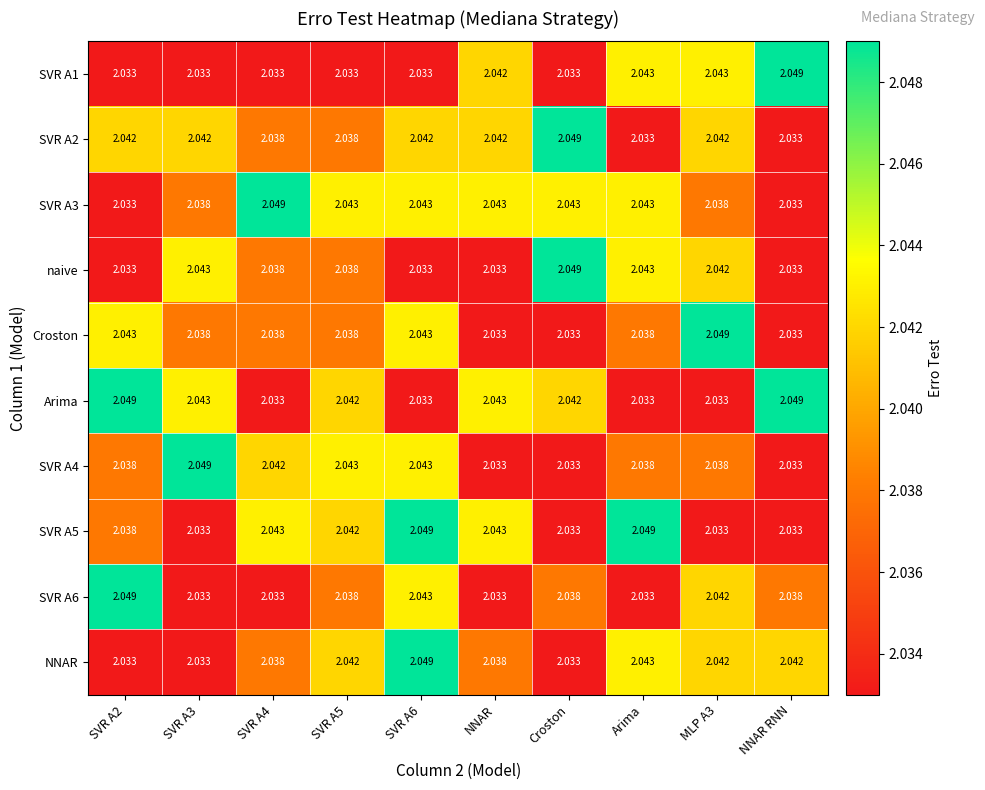

Is the value of Arima at SVR A2 greater than the value of SVR A5 at NNAR RNN?

Yes